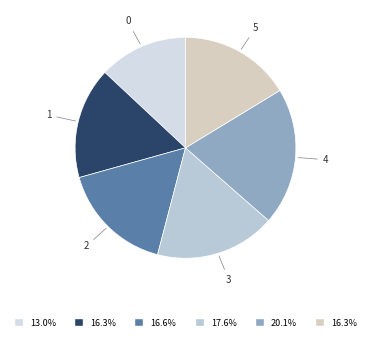

Does 0 represent more than half of the total?

No